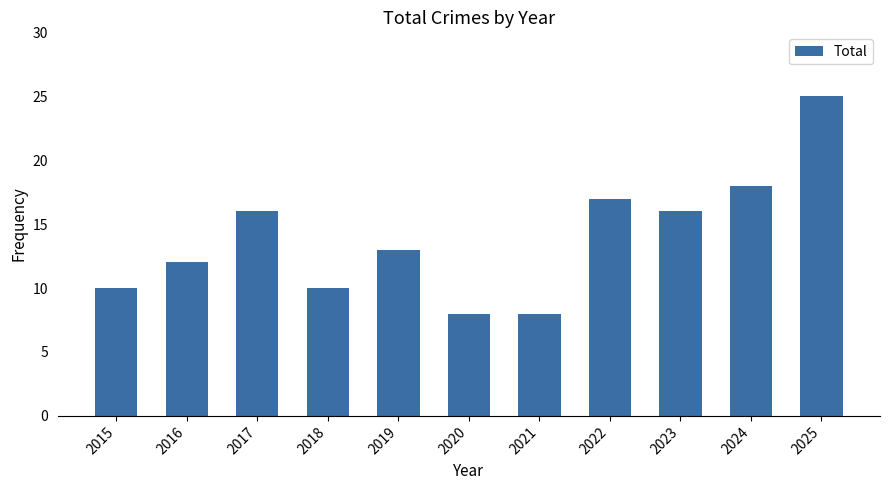

Read the value at 2016, to the nearest 5.

10